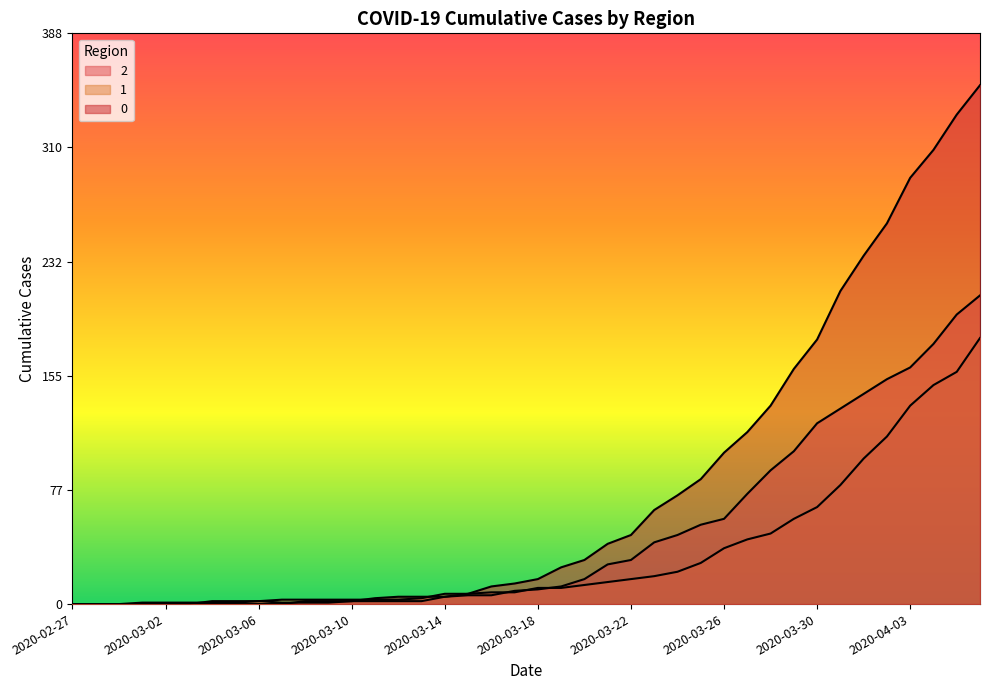

Does the chart display data point markers on the line(s)?

No